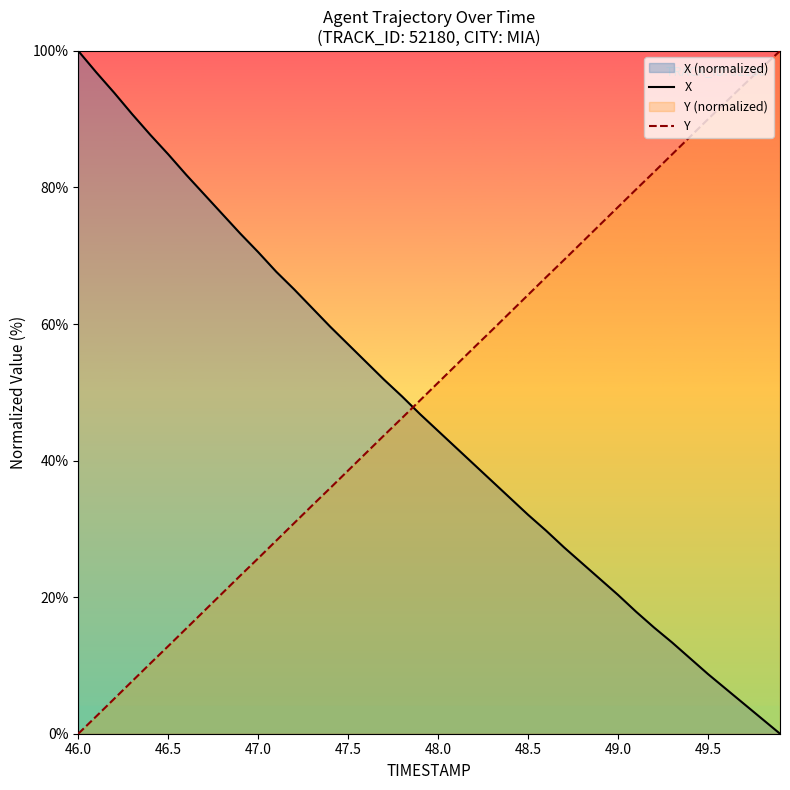

True or false: Y and X intersect in this chart.

True